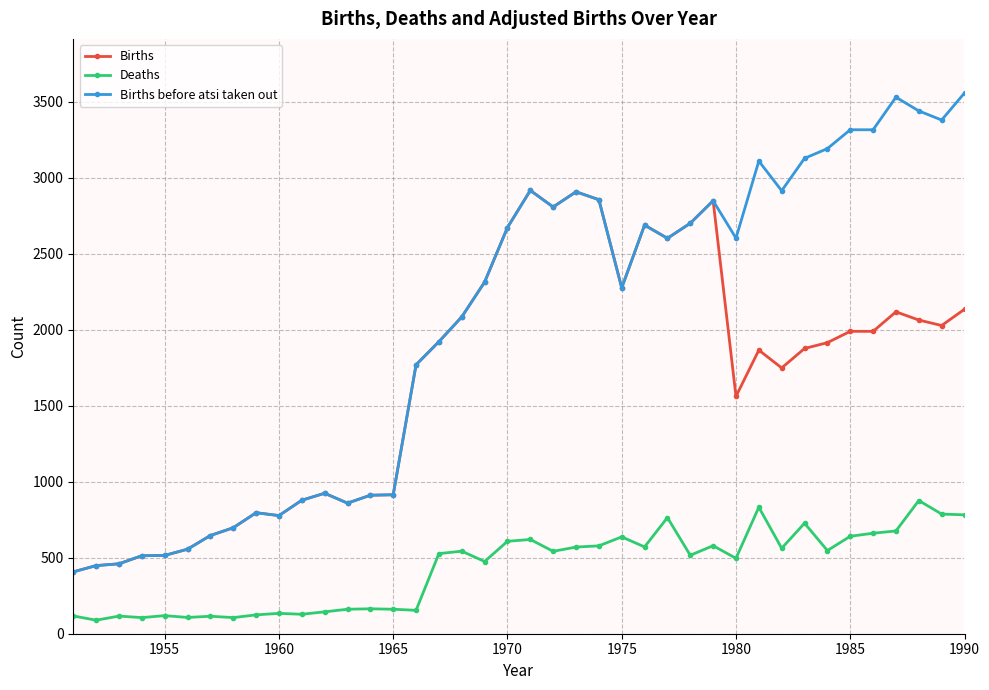

Which series has the largest total across all categories?

Births before atsi taken out